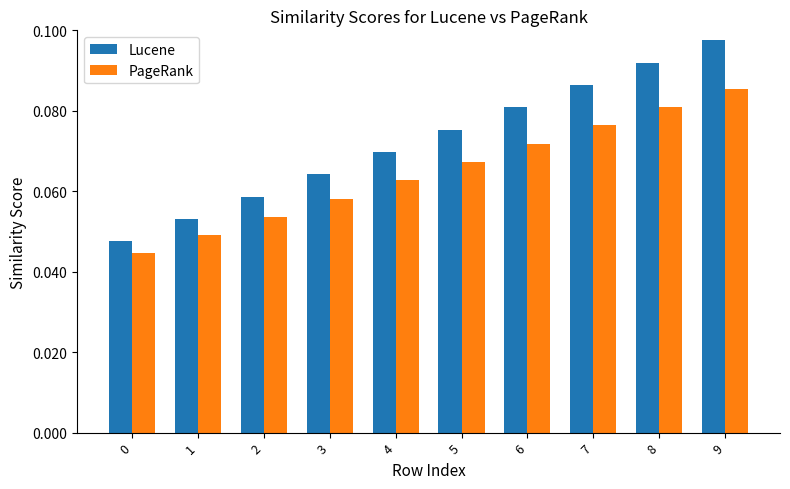

What is the sum of all PageRank values?

0.7